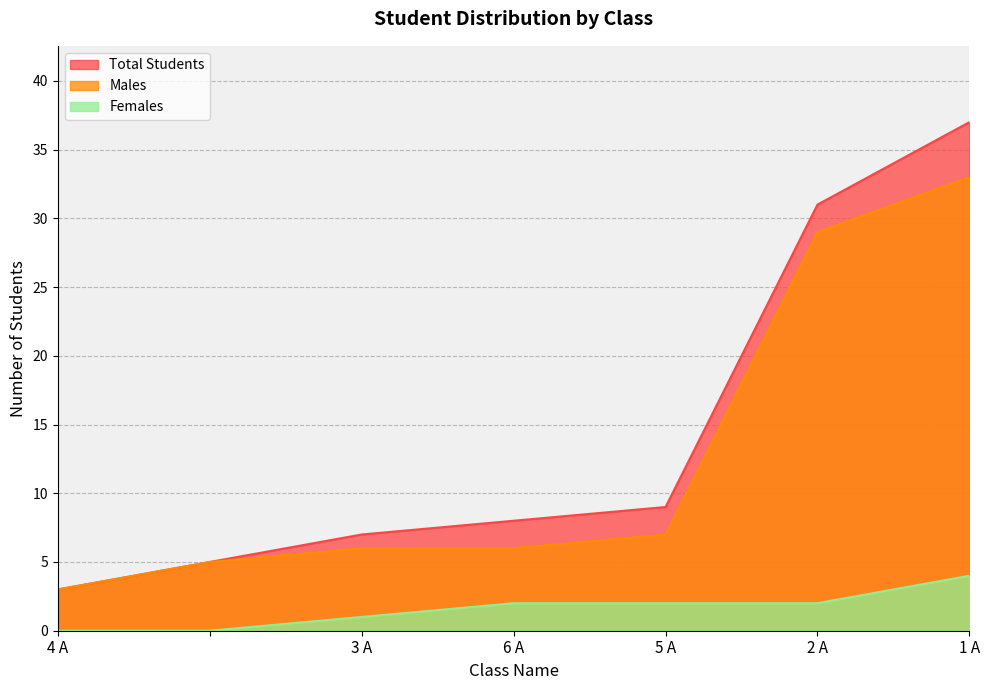

The value of Males at 2 A is 29. True or false?

True